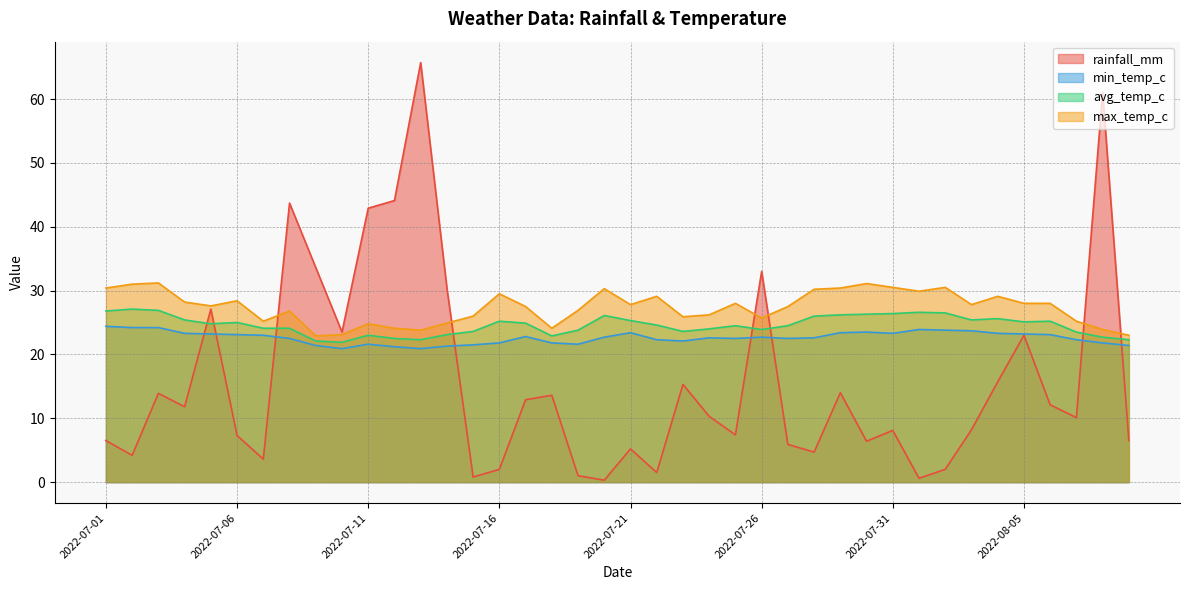

What is the total value across all series at 2022-07-22?

77.5